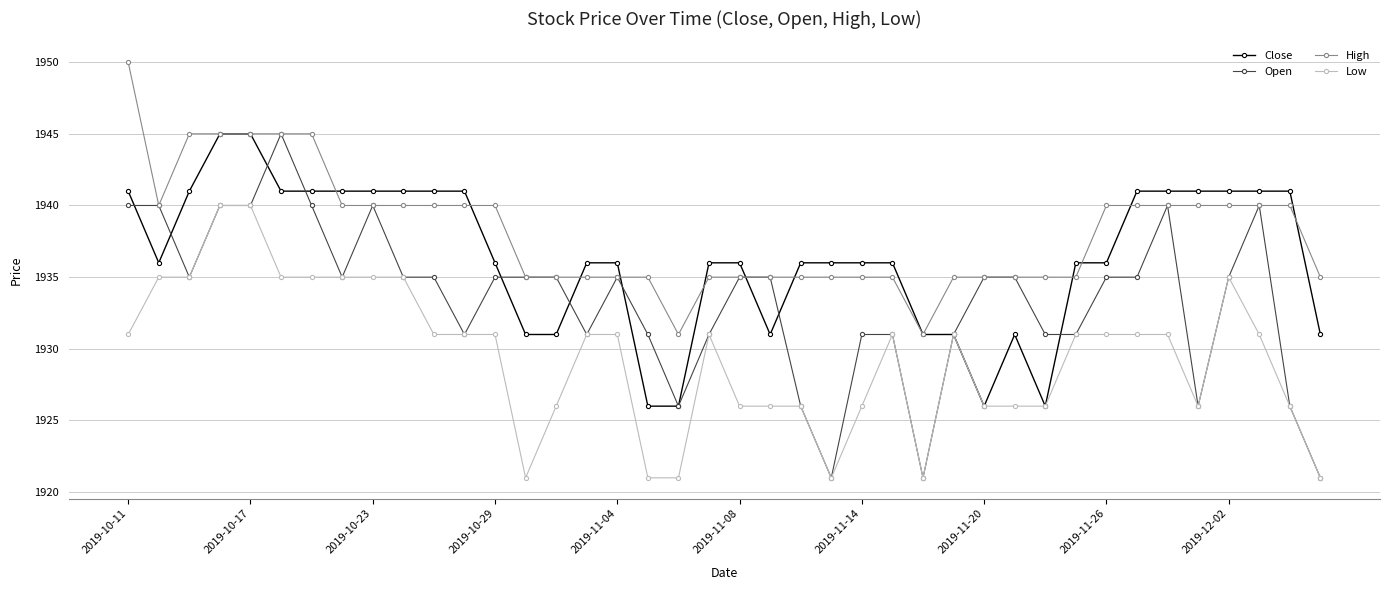

True or false: High and Low intersect in this chart.

False